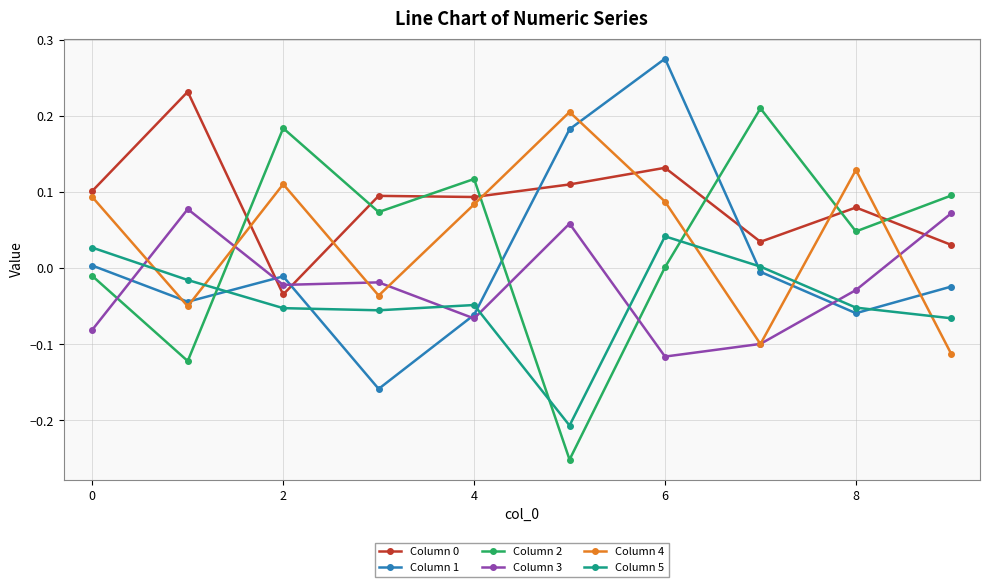

Which series has the largest range (max minus min)?

Column 2